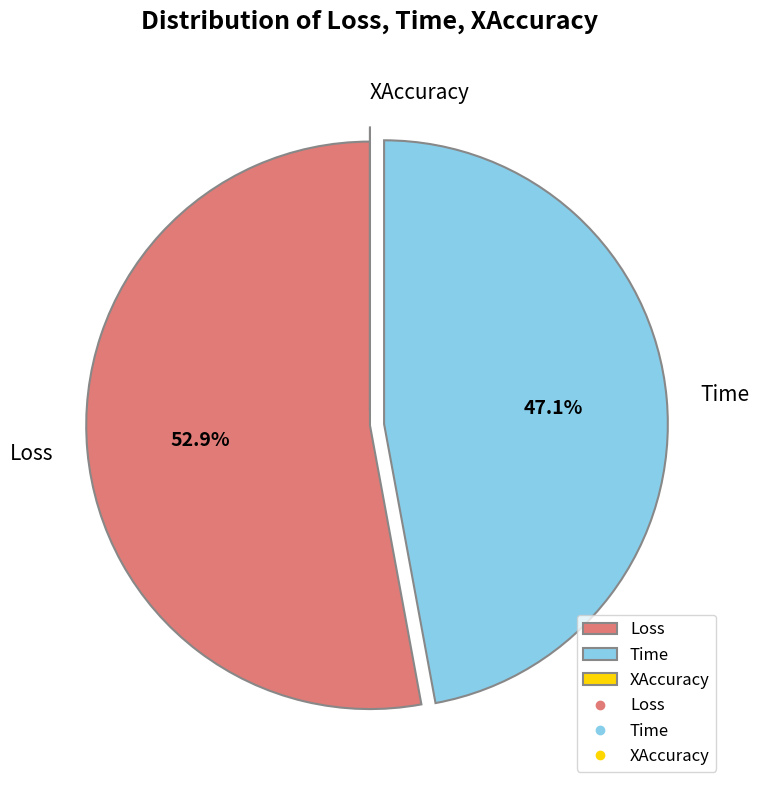

Which slice is the largest?

Loss